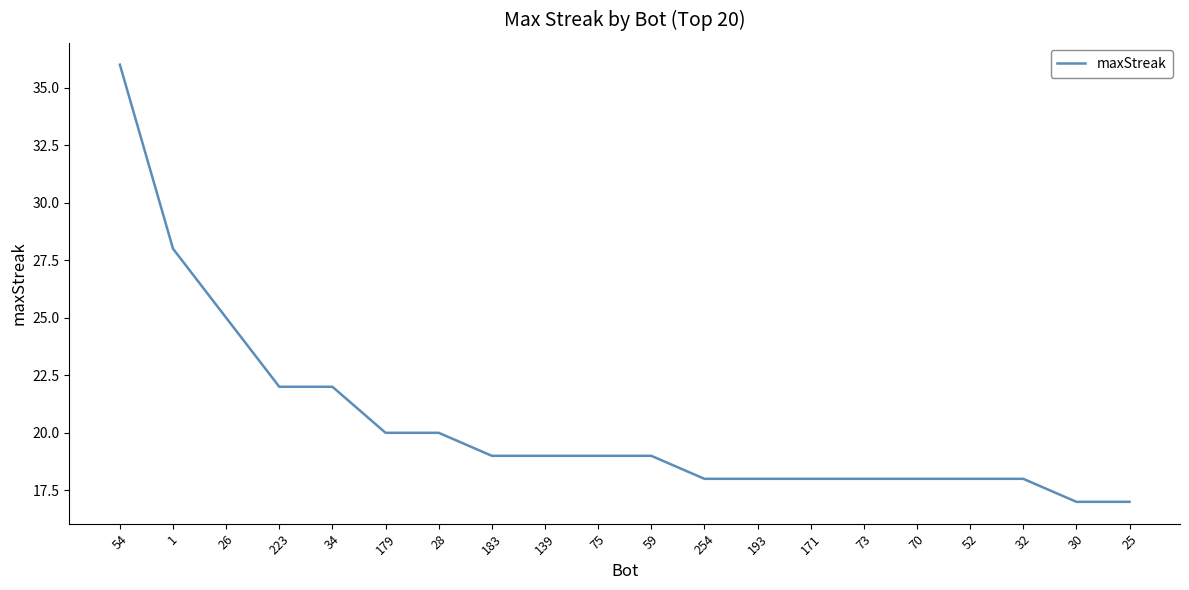

What is the change in value from 171 to 25?

-1